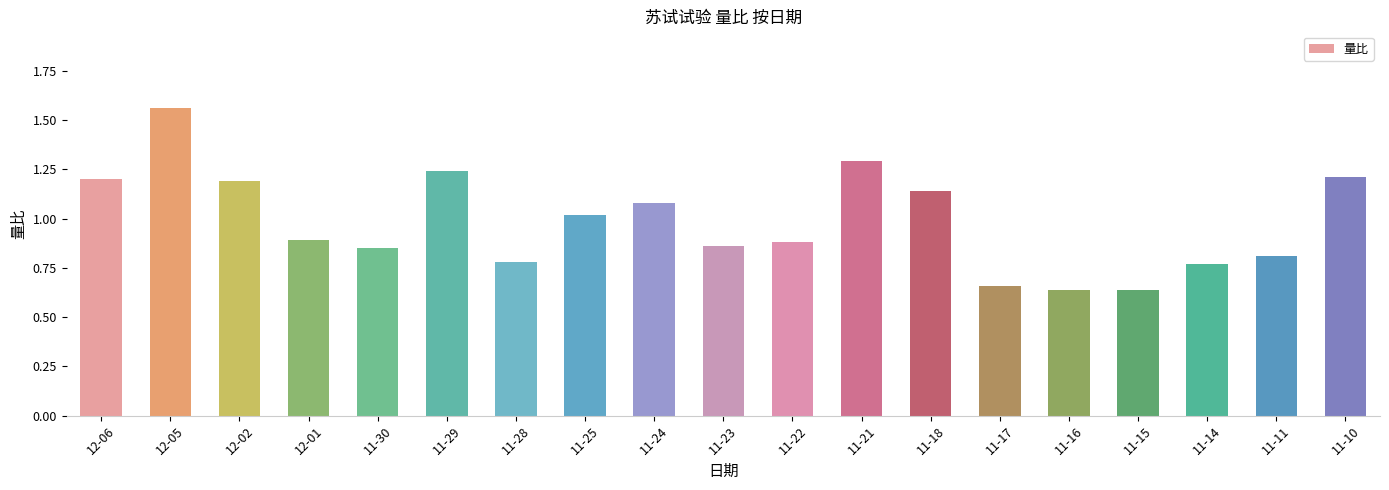

What is the sum of all values?

18.7